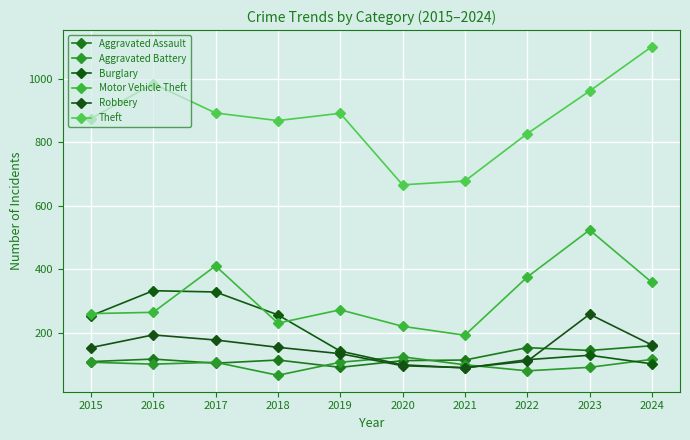

Which category has the lowest value in the Aggravated Battery series?

2018